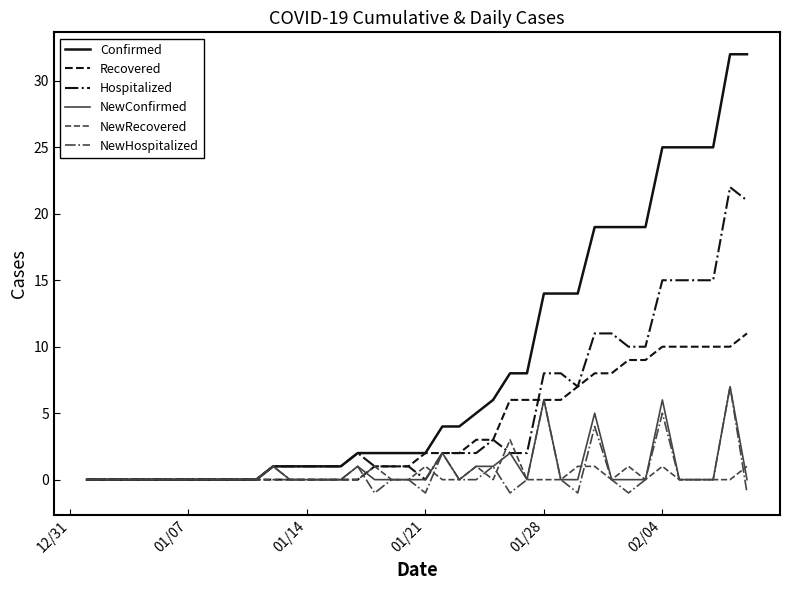

Does the chart display data point markers on the line(s)?

No